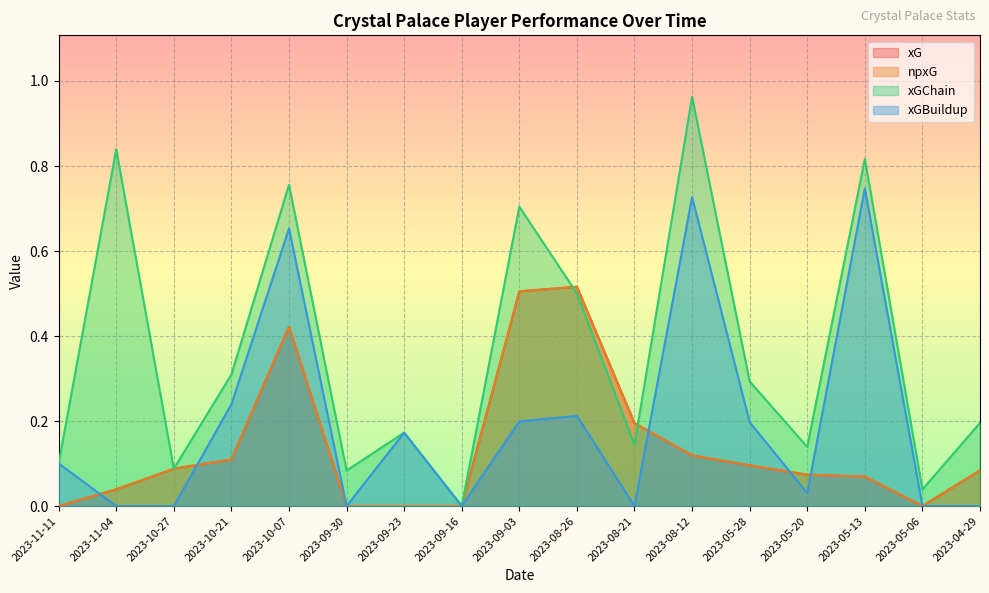

Which category has the highest value in the xGBuildup series?

2023-05-13